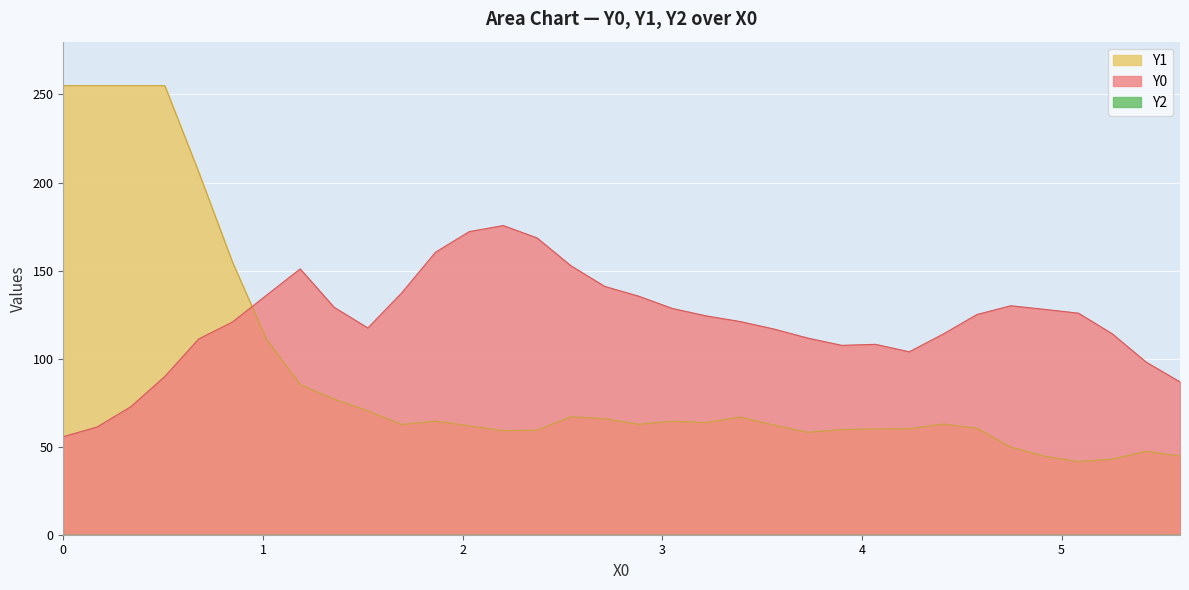

Which series ends up on top after the final intersection of Y0 and Y1?

Y0